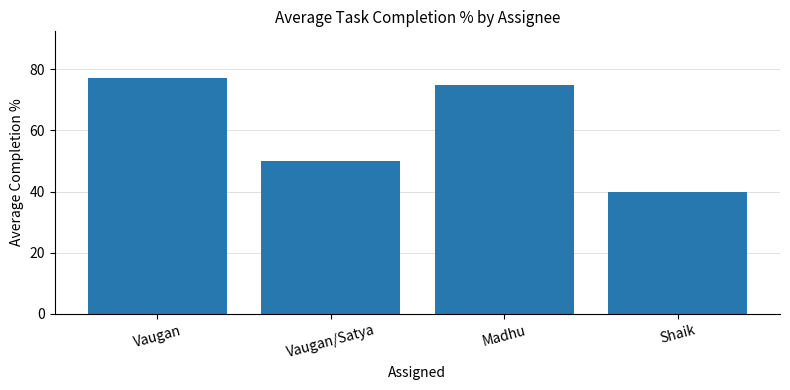

Reading left to right, what are all the values shown in this chart?

77	50	75	40